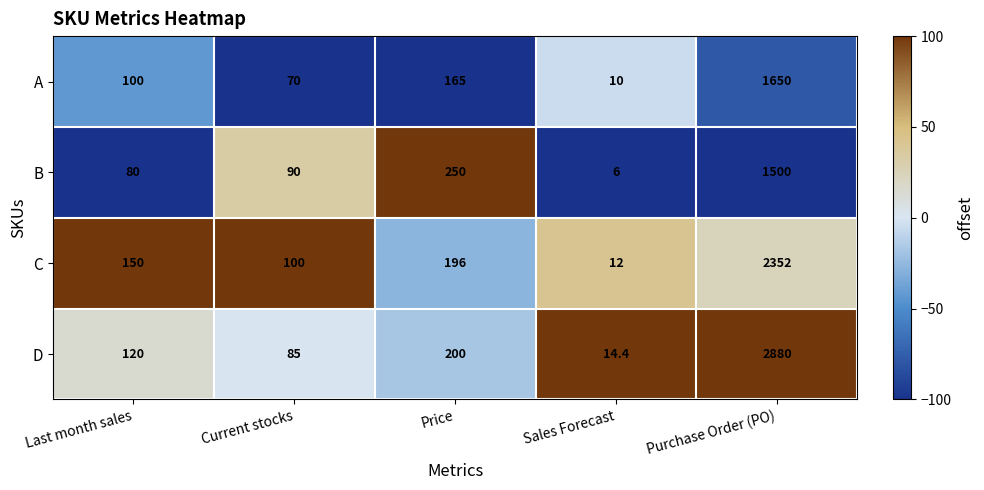

What is the smallest value displayed?

6.0